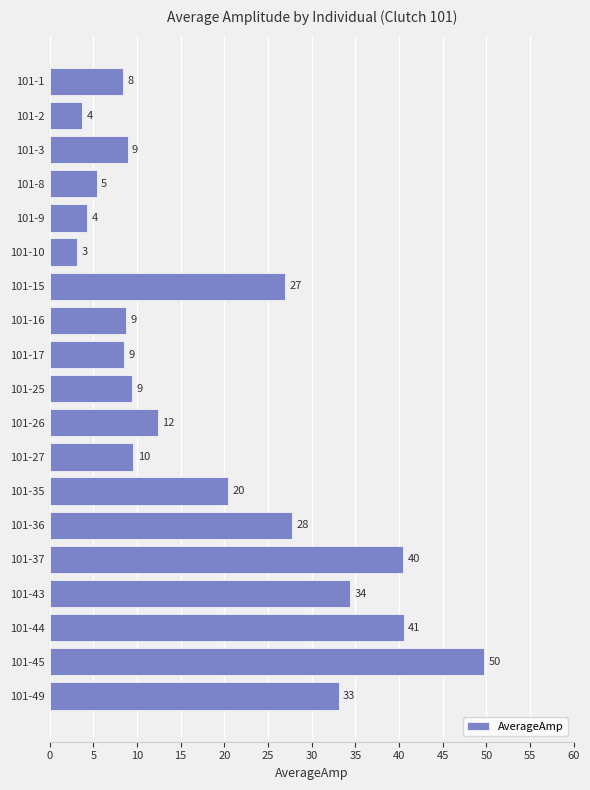

Are the bars horizontal?

Yes